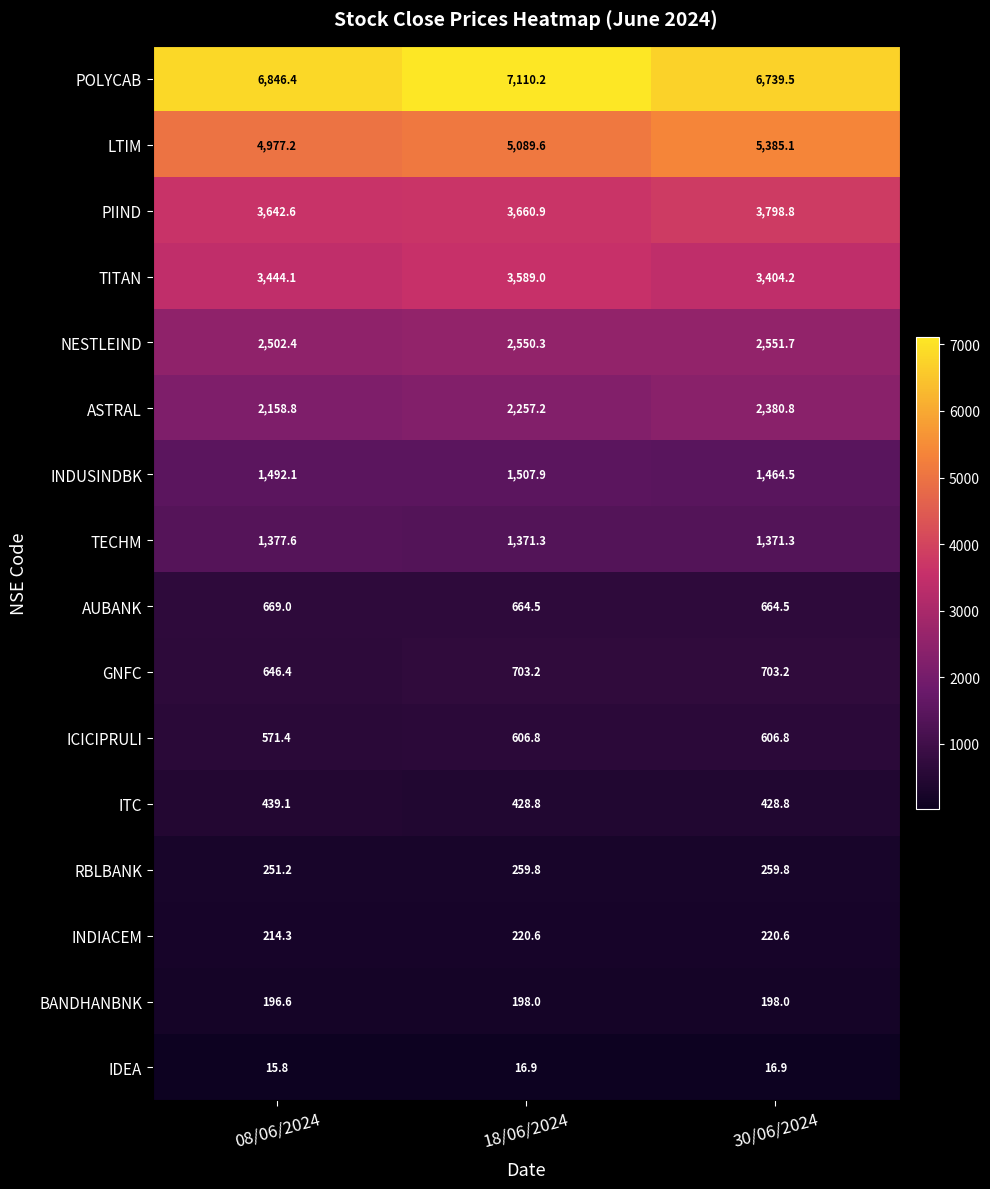

How many values in the TITAN series are below 3444?

1